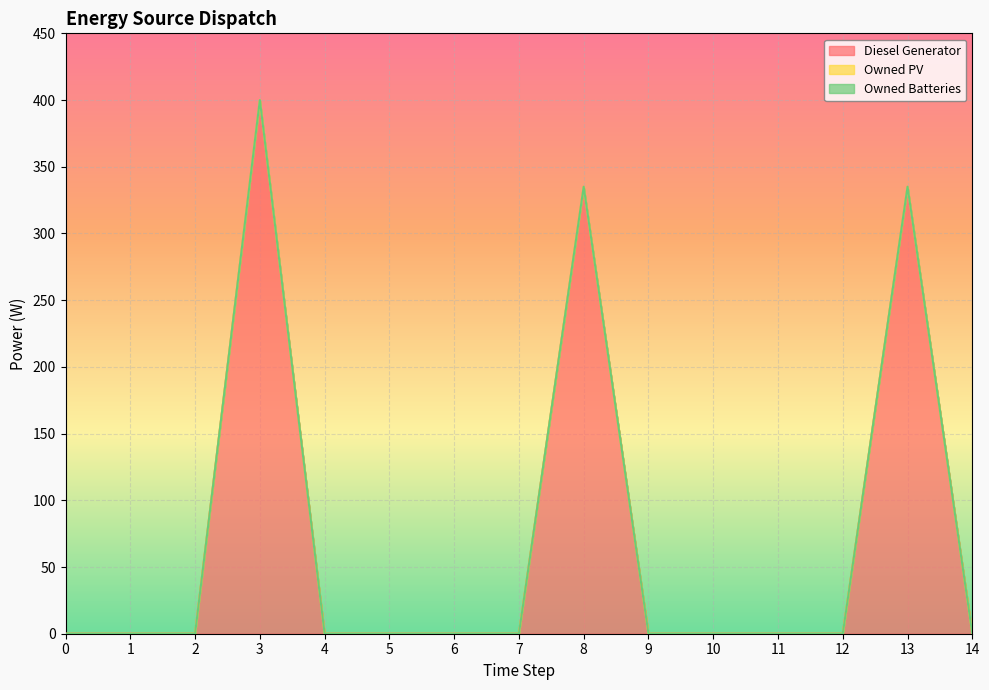

How many series are shown in this chart?

3